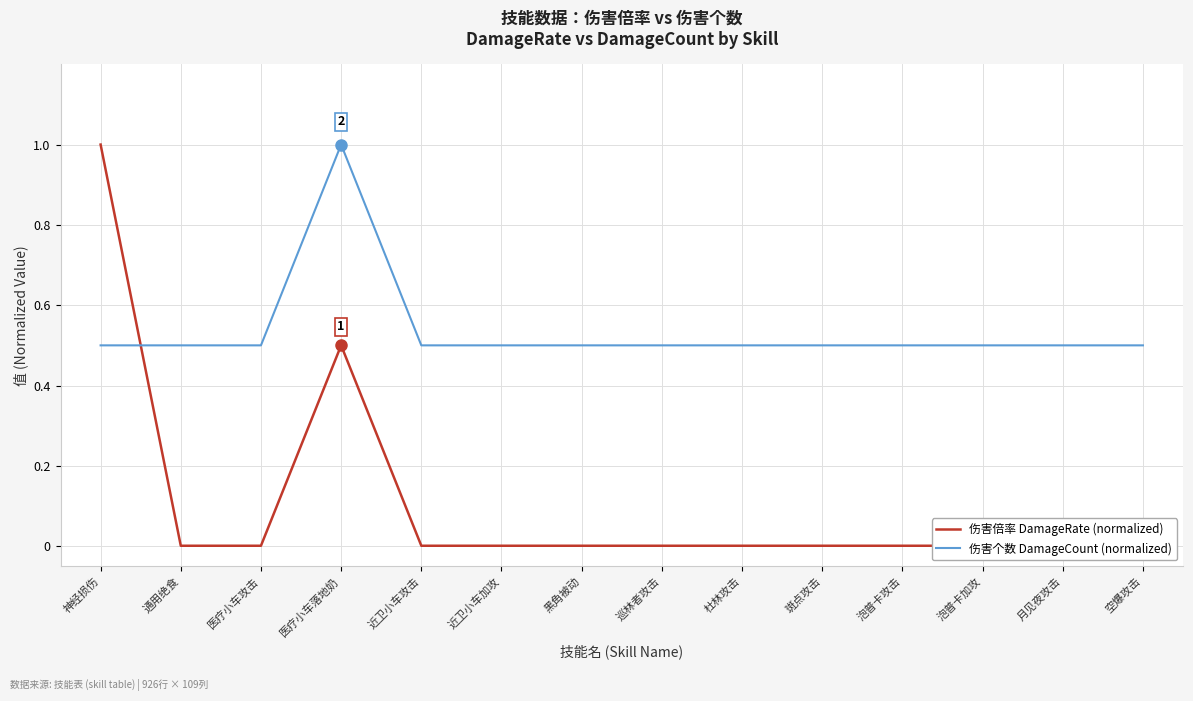

Which category has the lowest value in the 伤害倍率 DamageRate (normalized) series?

通用绝食